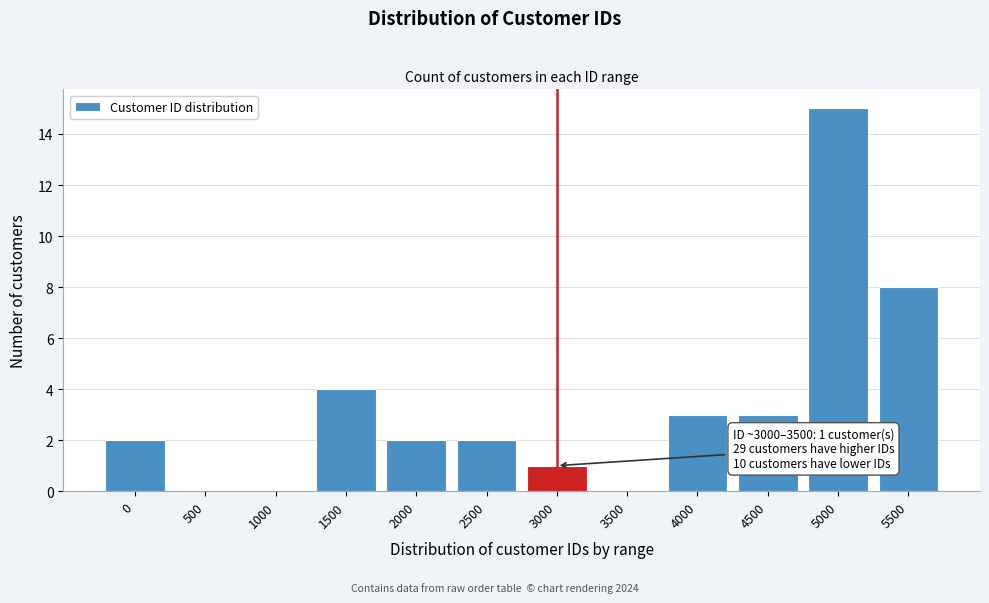

Reading left to right, what are all the values shown in this chart?

0=2	500=0	1000=0	1500=4	2000=2	2500=2	3000=1	3500=0	4000=3	4500=3	5000=15	5500=8